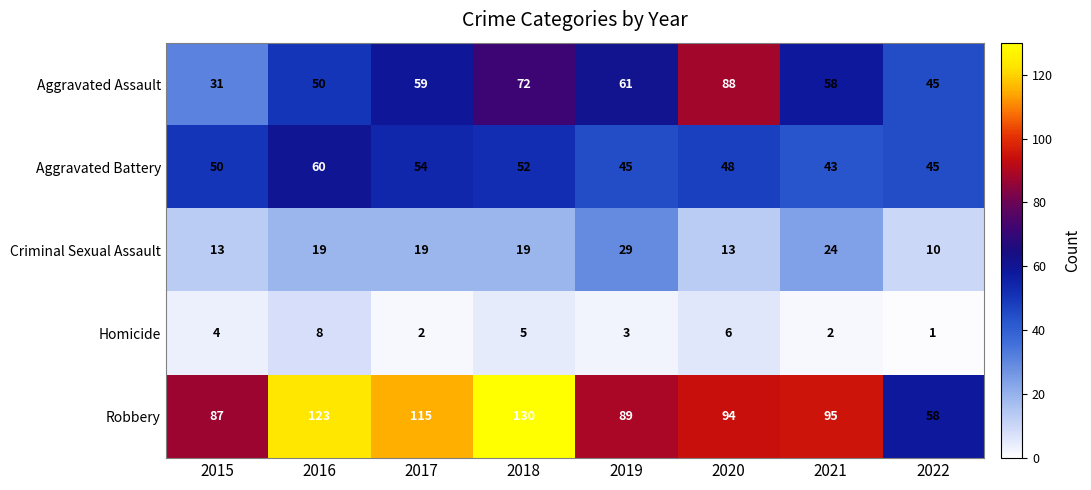

The value of Robbery at 2022 is 27. True or false?

False